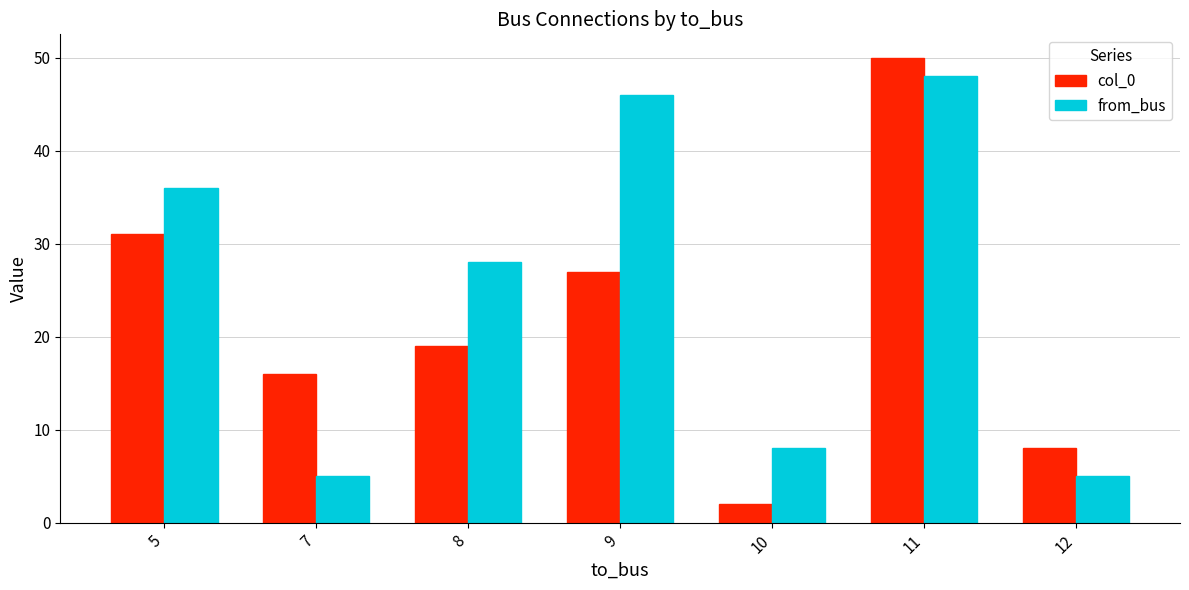

At which category is the sum across all series the highest?

11